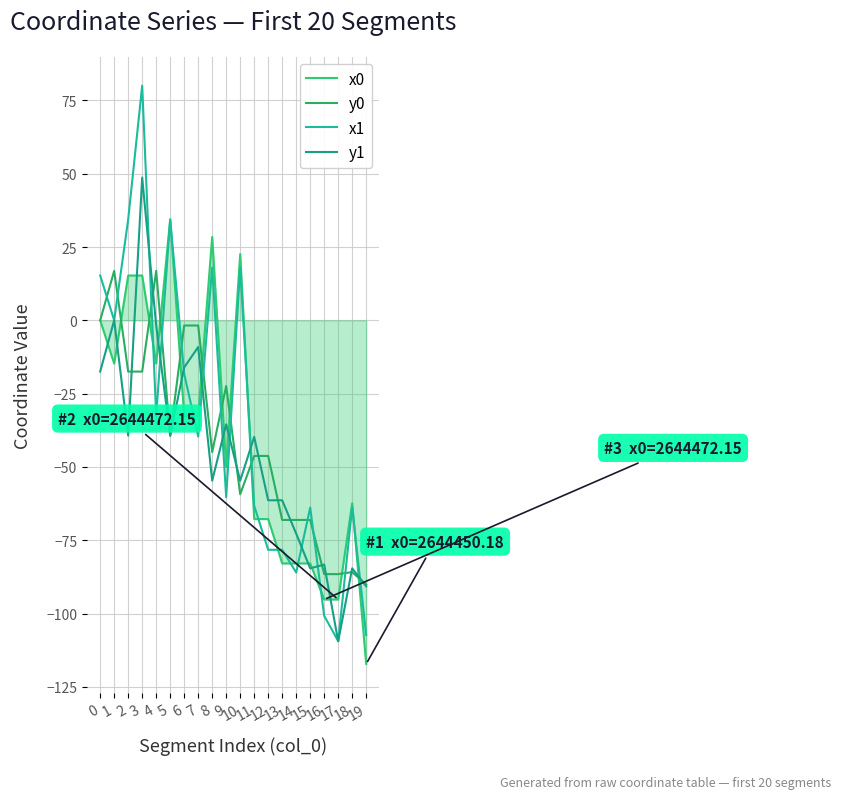

How many distinct data groups are displayed?

4